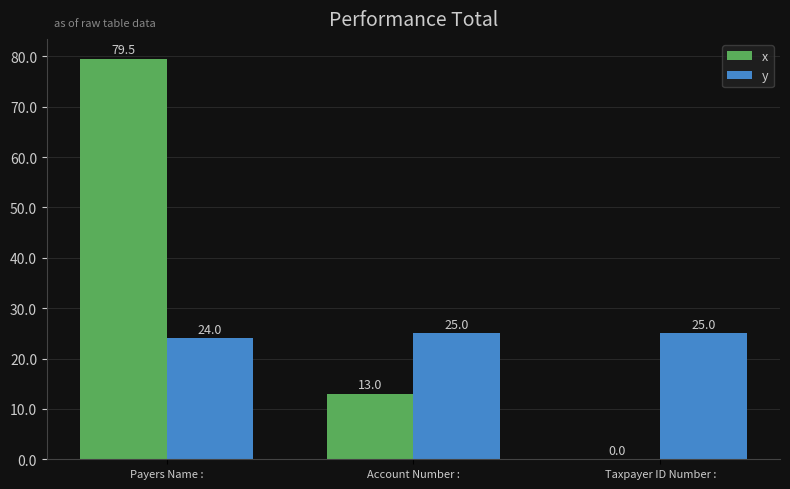

What is the total value across all series at Payers Name :?

103.5